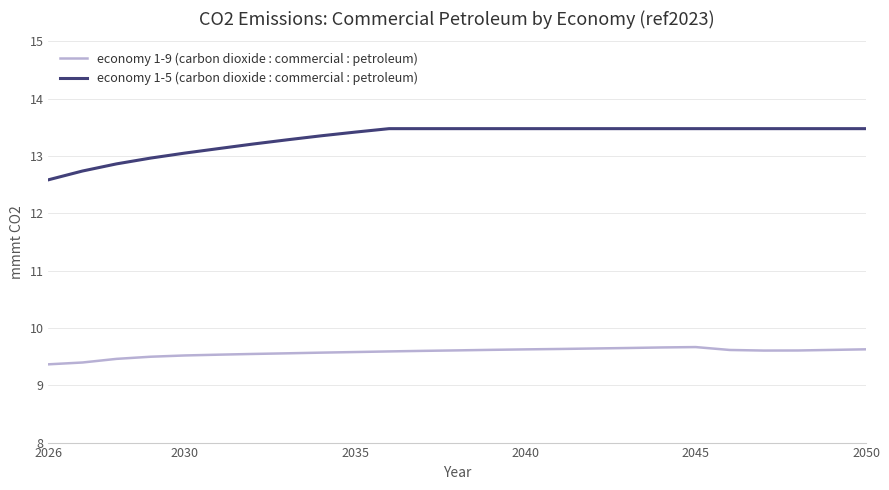

What is the difference between the second highest and second lowest values in the economy 1-9 (carbon dioxide : commercial : petroleum) series?

0.3